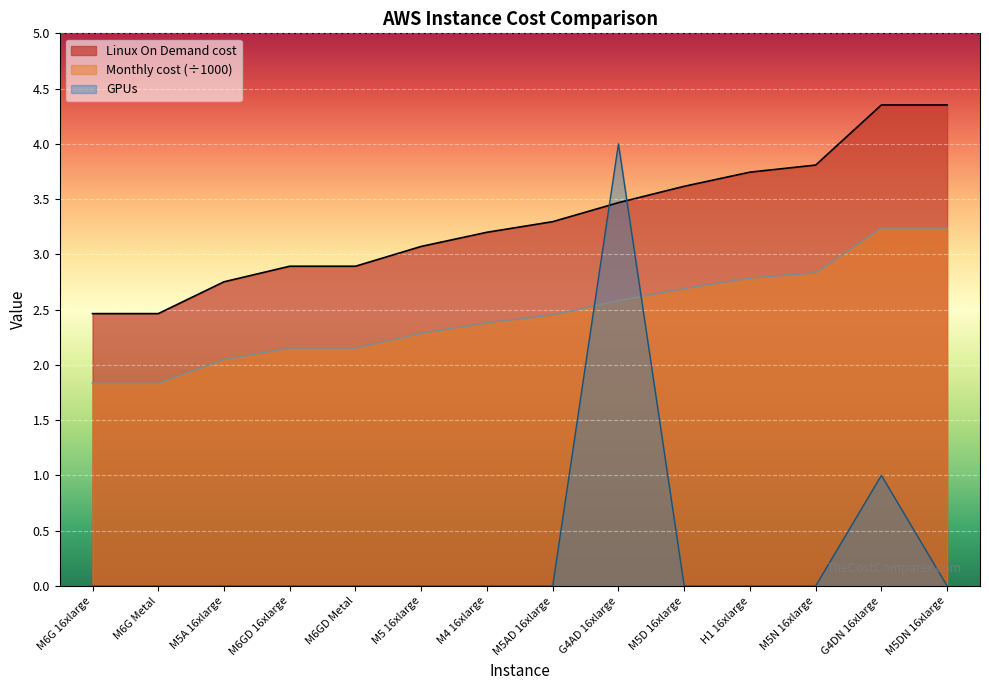

Reading left to right, what are all the values shown in this chart?

Linux On Demand cost: M6G 16xlarge=2.5	M6G Metal=2.5	M5A 16xlarge=2.8	M6GD 16xlarge=2.9	M6GD Metal=2.9	M5 16xlarge=3.1	M4 16xlarge=3.2	M5AD 16xlarge=3.3	G4AD 16xlarge=3.5	M5D 16xlarge=3.6	H1 16xlarge=3.7	M5N 16xlarge=3.8	G4DN 16xlarge=4.4	M5DN 16xlarge=4.4
Monthly cost (scaled): M6G 16xlarge=1.8	M6G Metal=1.8	M5A 16xlarge=2.0	M6GD 16xlarge=2.2	M6GD Metal=2.2	M5 16xlarge=2.3	M4 16xlarge=2.4	M5AD 16xlarge=2.5	G4AD 16xlarge=2.6	M5D 16xlarge=2.7	H1 16xlarge=2.8	M5N 16xlarge=2.8	G4DN 16xlarge=3.2	M5DN 16xlarge=3.2
GPUs: M6G 16xlarge=0.0	M6G Metal=0.0	M5A 16xlarge=0.0	M6GD 16xlarge=0.0	M6GD Metal=0.0	M5 16xlarge=0.0	M4 16xlarge=0.0	M5AD 16xlarge=0.0	G4AD 16xlarge=4.0	M5D 16xlarge=0.0	H1 16xlarge=0.0	M5N 16xlarge=0.0	G4DN 16xlarge=1.0	M5DN 16xlarge=0.0